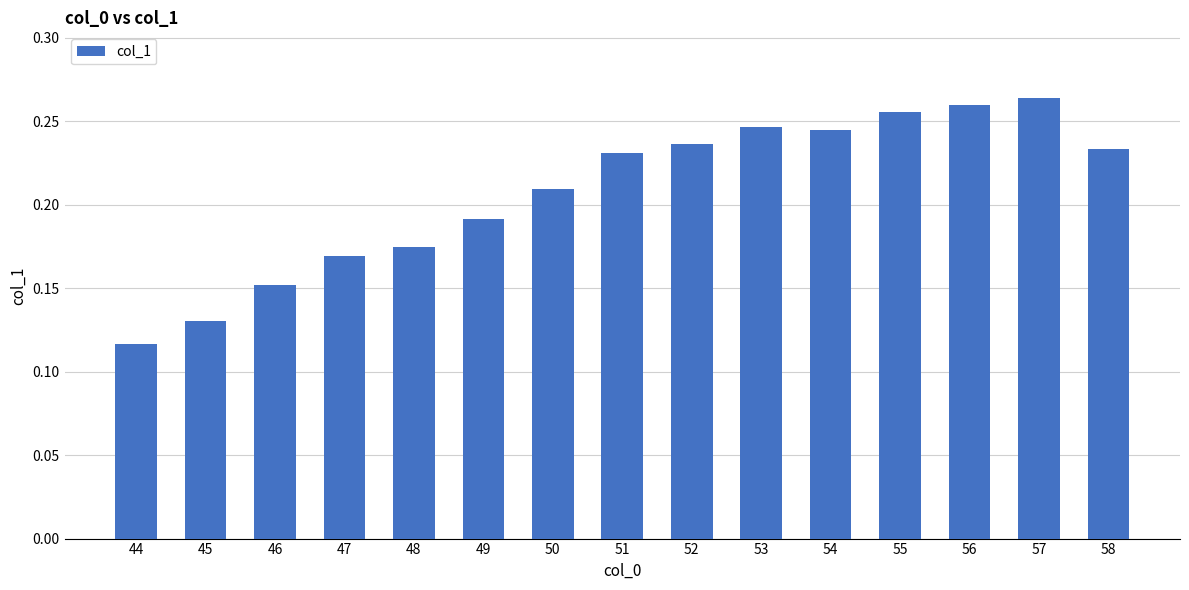

Are the bars grouped side by side (vs. stacked)?

No